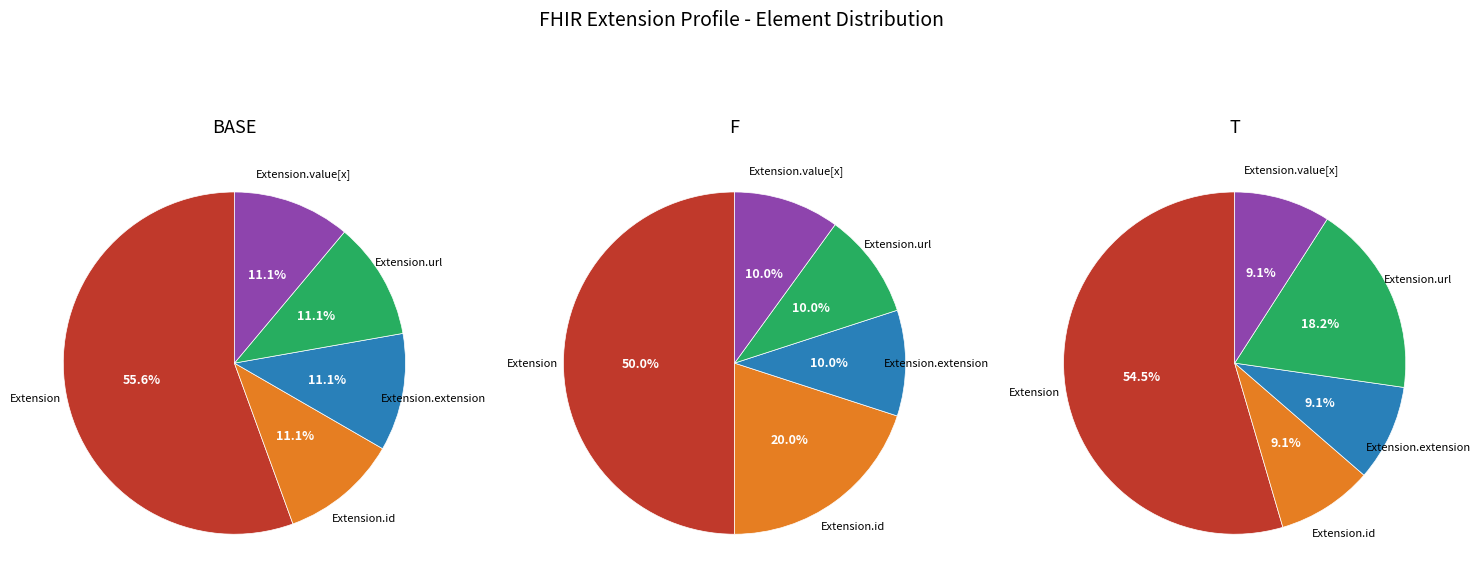

Count the number of slices in the pie.

5